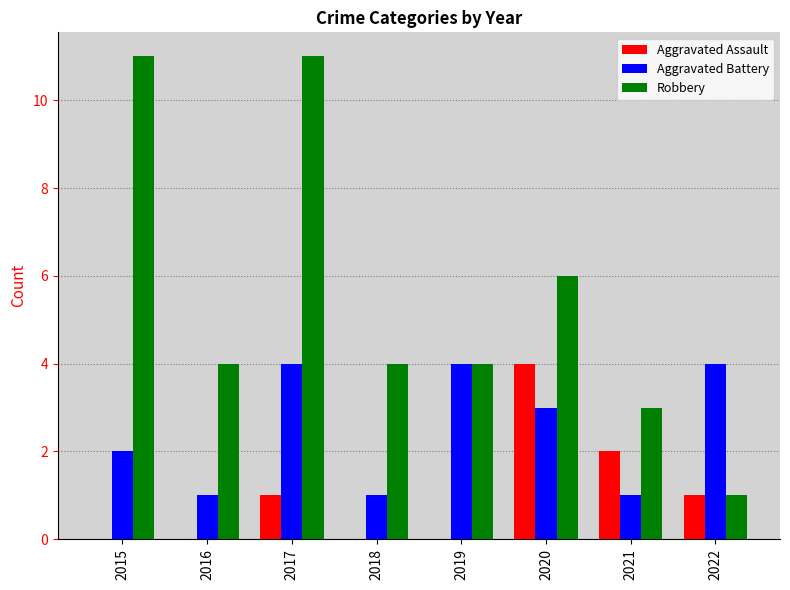

The Aggravated Assault series shows 3 at 2018. True or false?

False